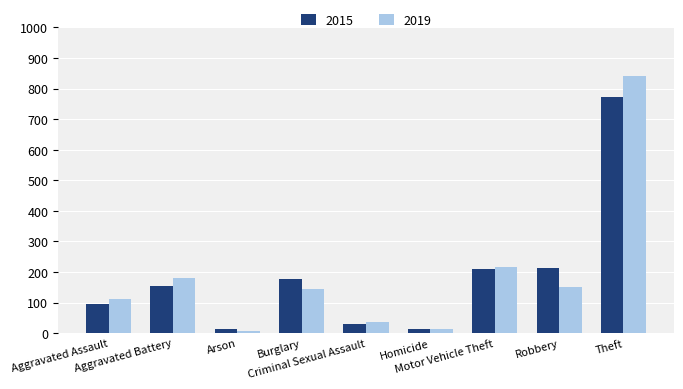

What is the sum of all 2015 values?

1683